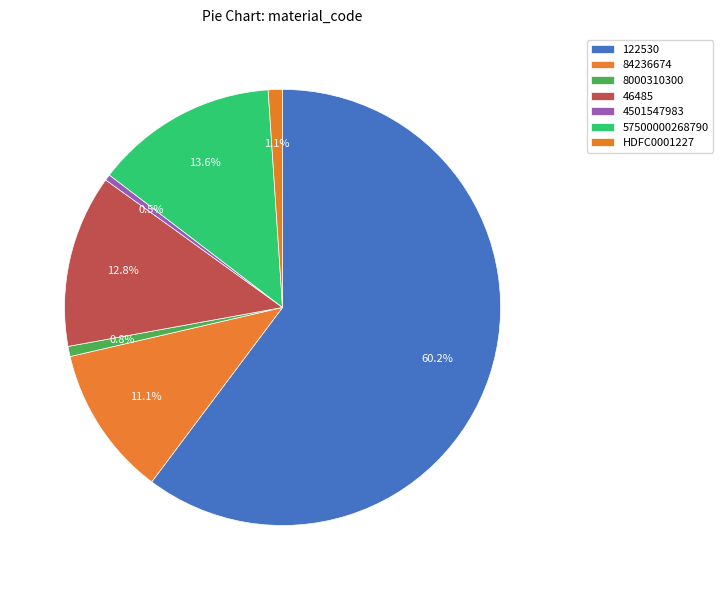

What percentage is the 122530 slice, to the nearest percent?

60%